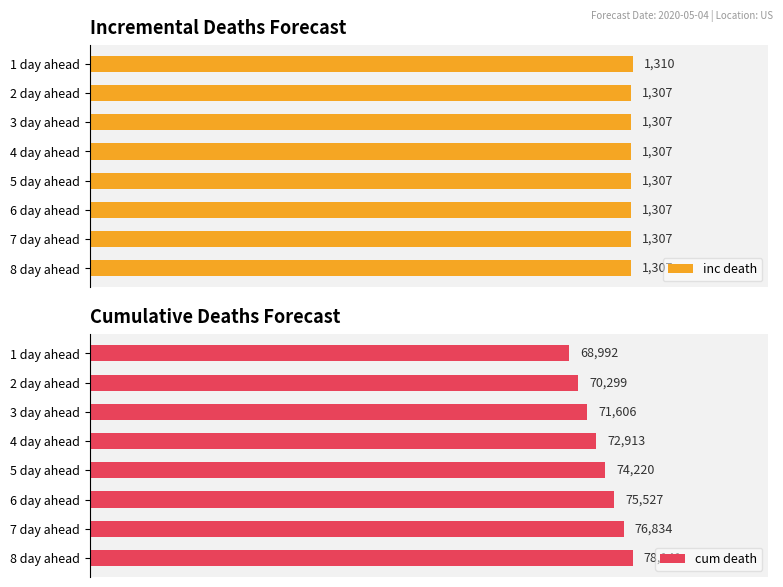

Are the bars grouped side by side (vs. stacked)?

Yes